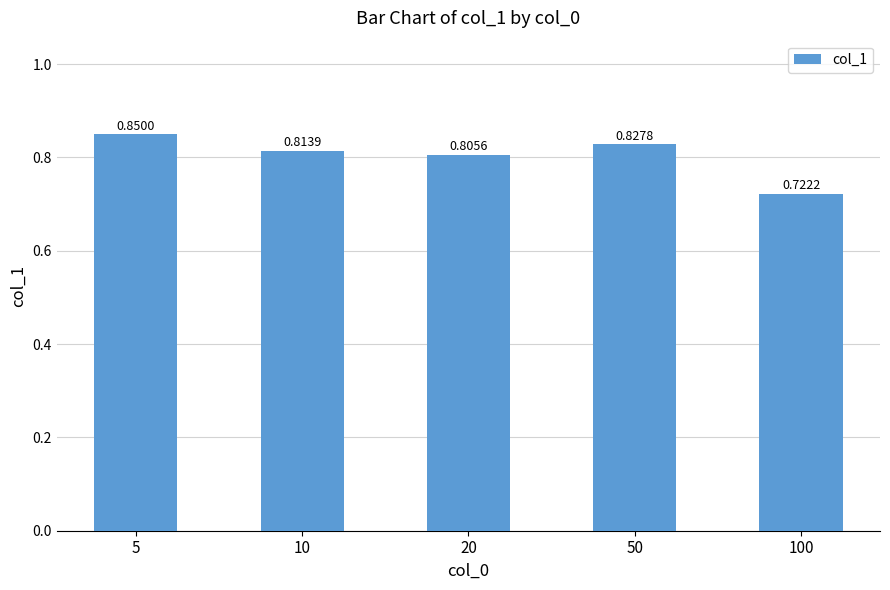

Which category has the lowest value across all series?

100